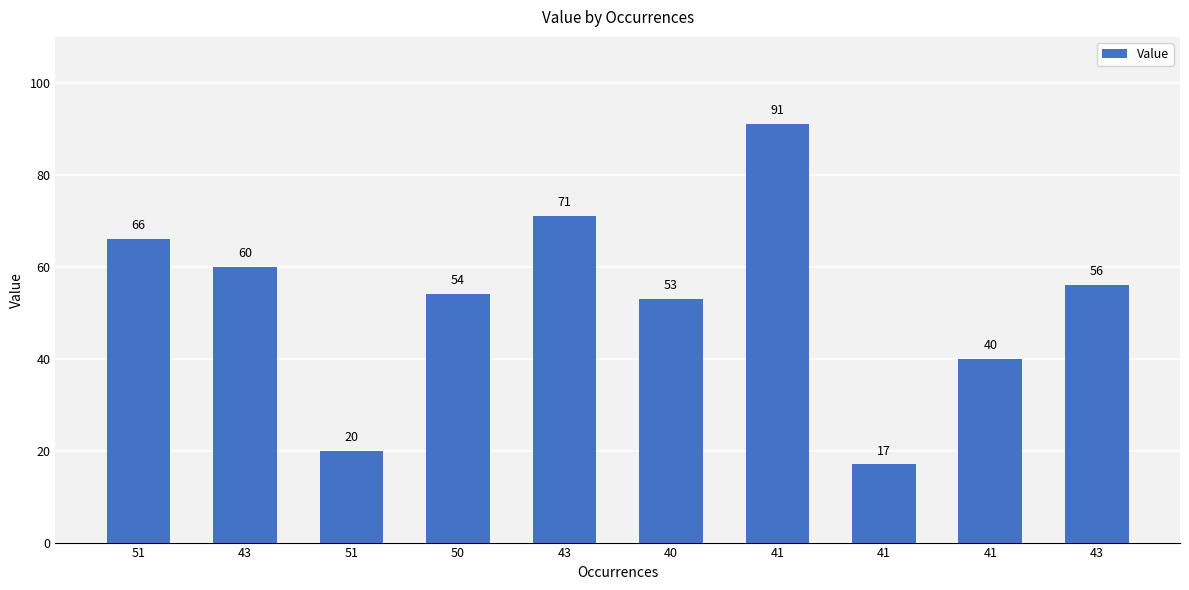

What is the minimum value shown in the chart?

17